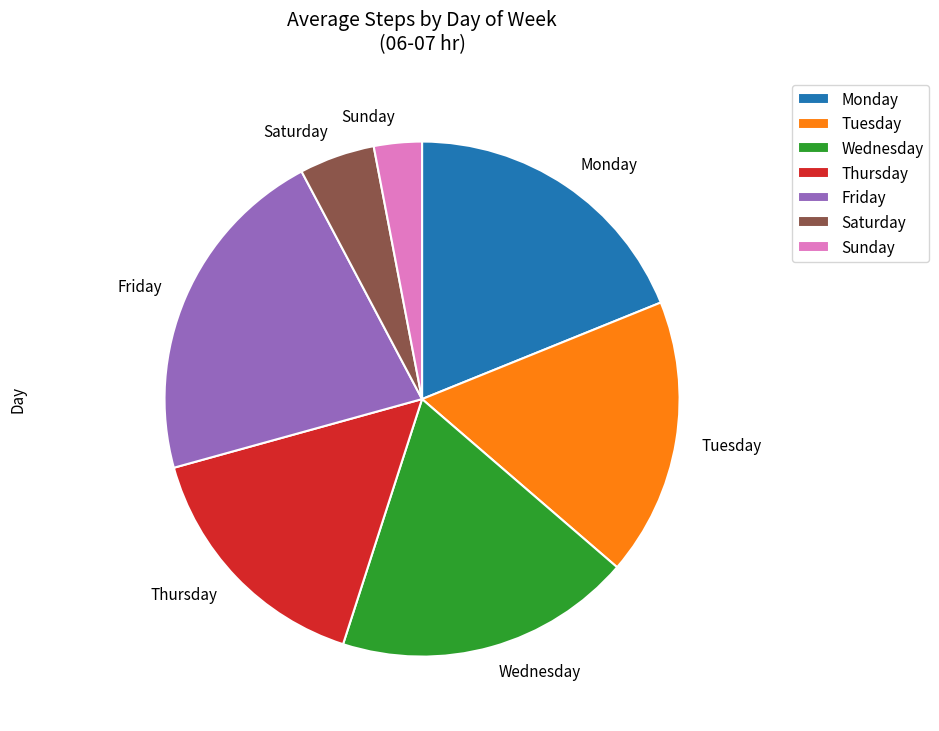

Between Monday and Thursday, which is larger?

Monday